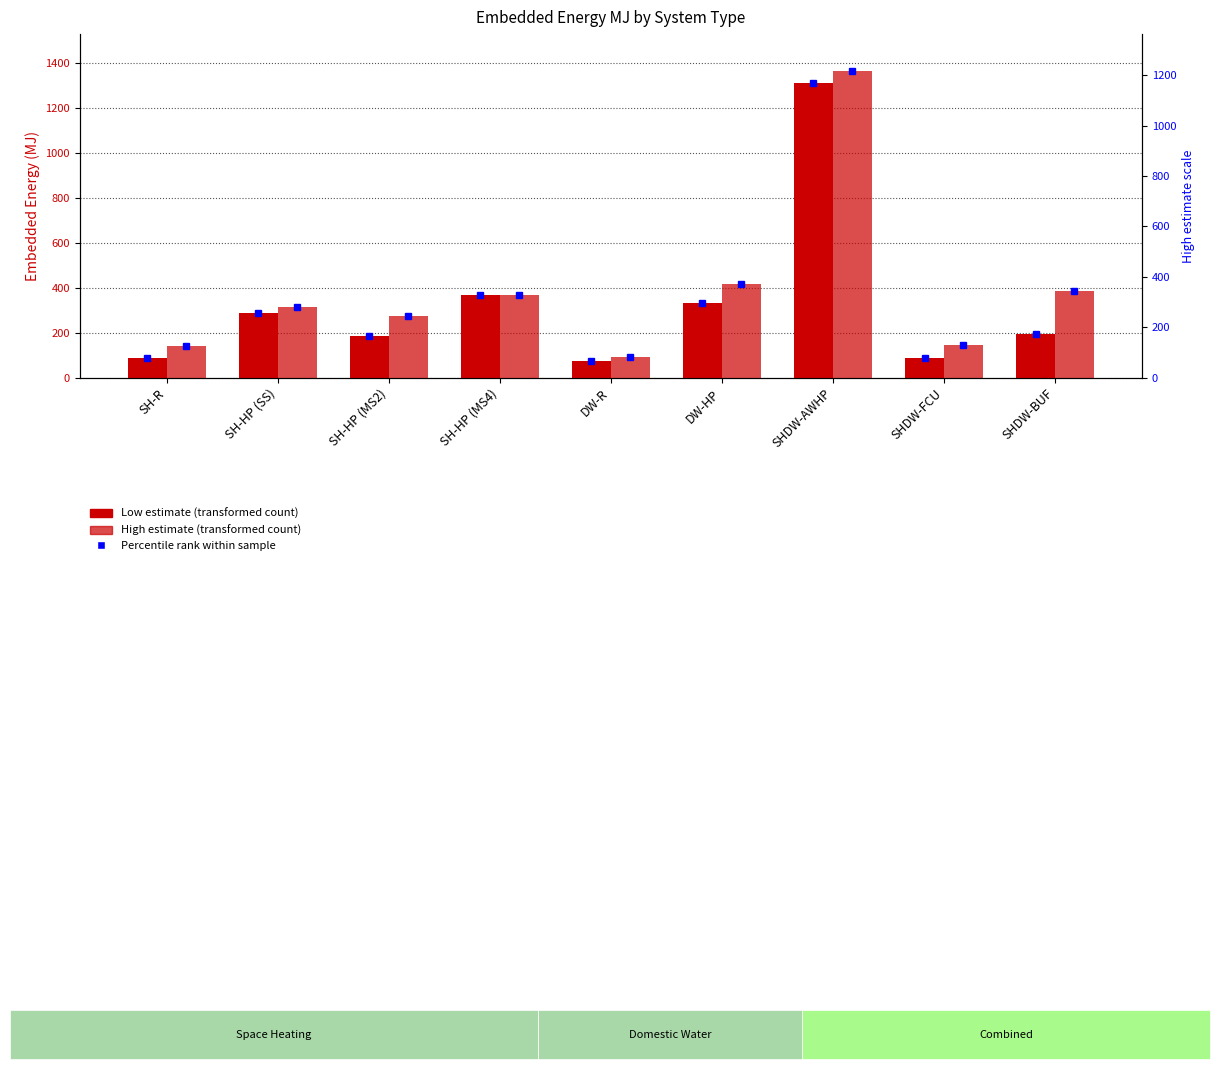

Rank the categories by High estimate value from lowest to highest.

DW-R, SH-R, SHDW-FCU, SH-HP (MS2), SH-HP (SS), SH-HP (MS4), SHDW-BUF, DW-HP, SHDW-AWHP